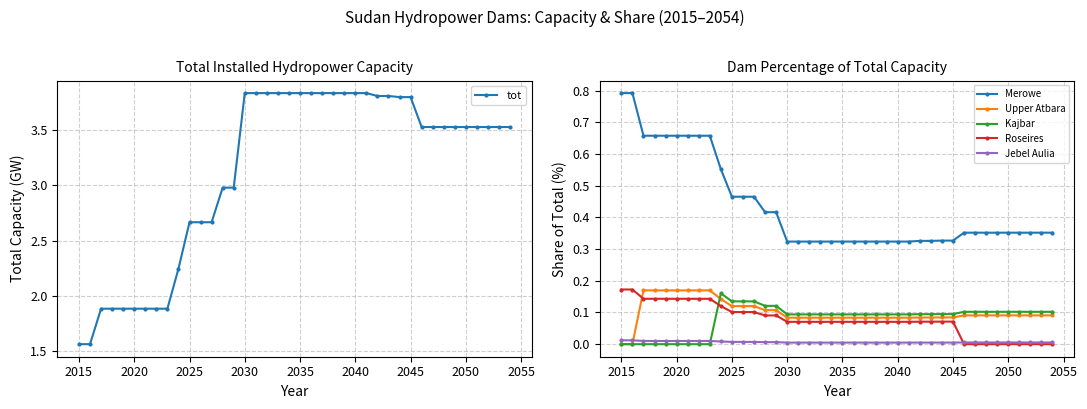

Rank the series by their maximum value, from lowest to highest.

Jebel Aulia, Kajbar, Upper Atbara, Roseires, Merowe, tot